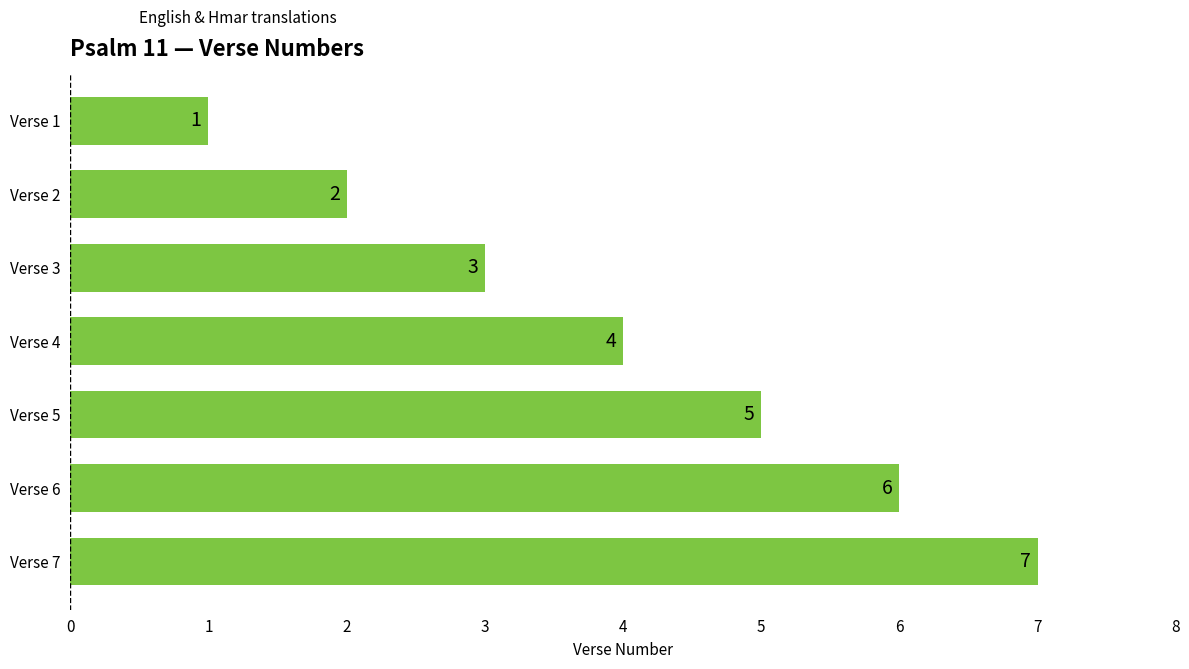

Count the values in the range 2 to 6.

5